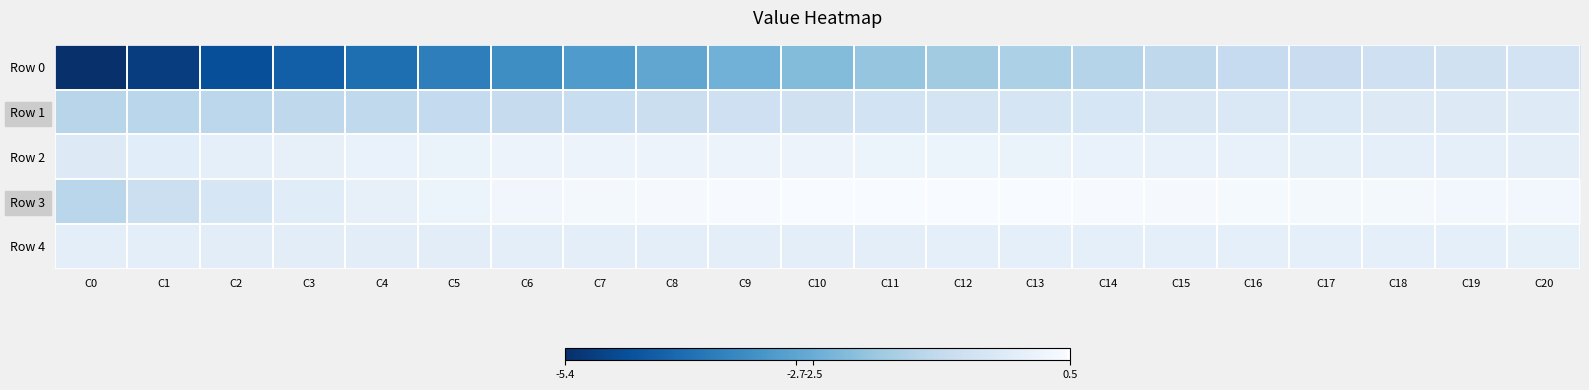

How many series are shown in this chart?

5